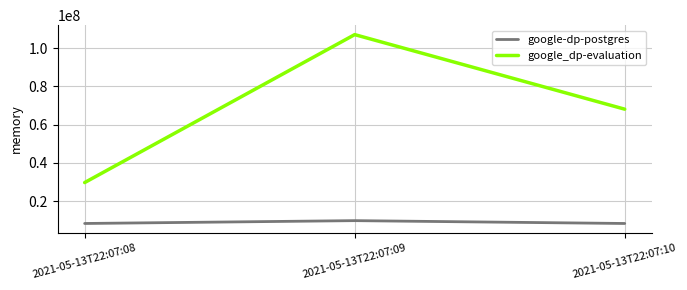

Rank the series at 2021-05-13T22:07:09 from highest to lowest value.

google_dp-evaluation, google-dp-postgres